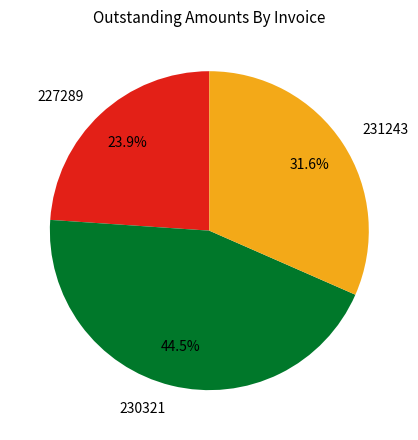

Between 227289 and 230321, which is larger?

230321